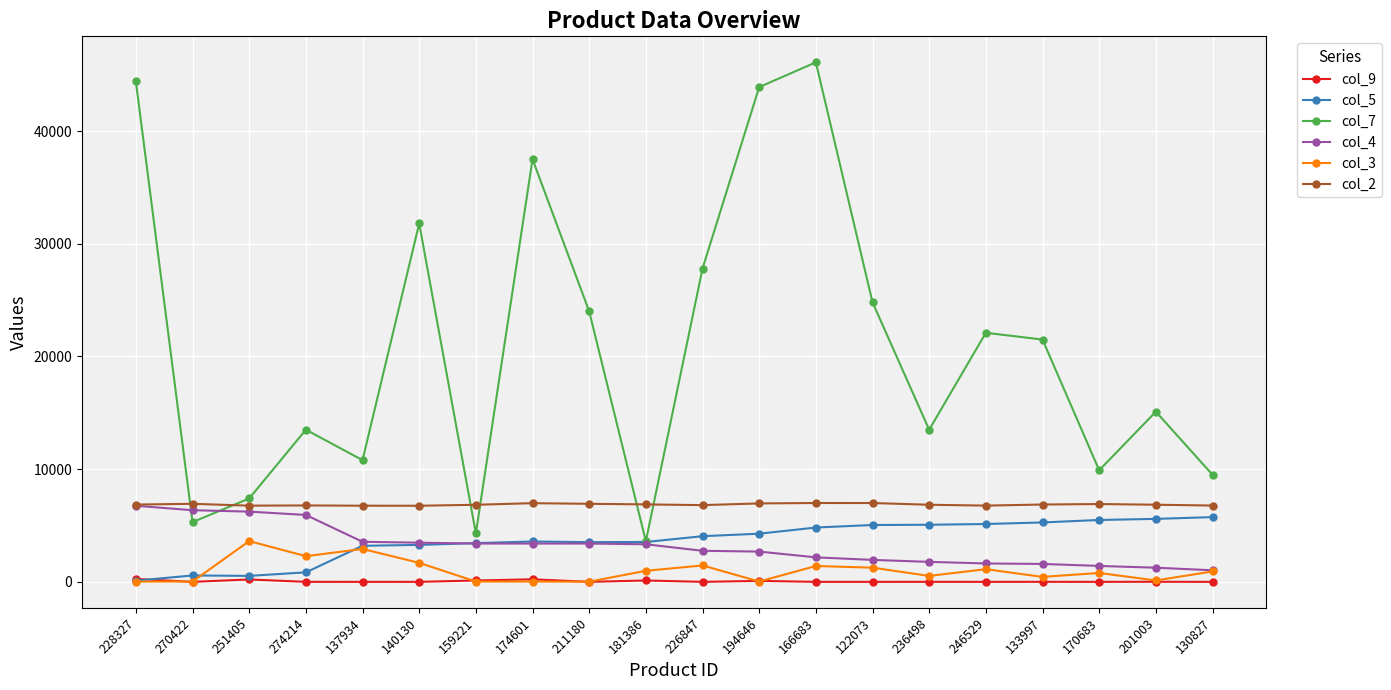

True or false: col_5 has more than 0 points higher than both neighbors.

True